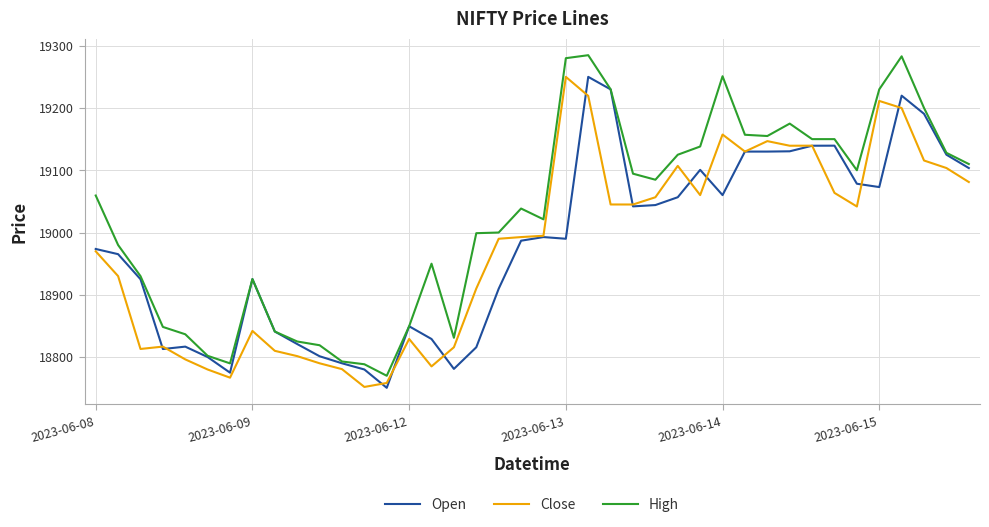

What is the average value of the Close series?

18976.0